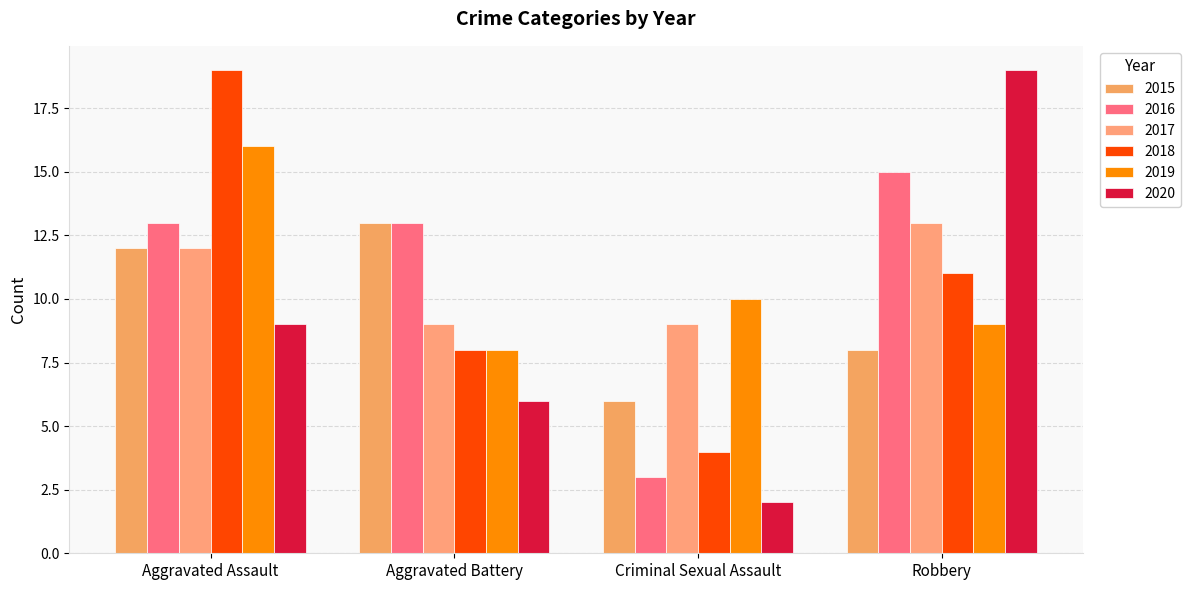

How many categories are shown in the chart?

4